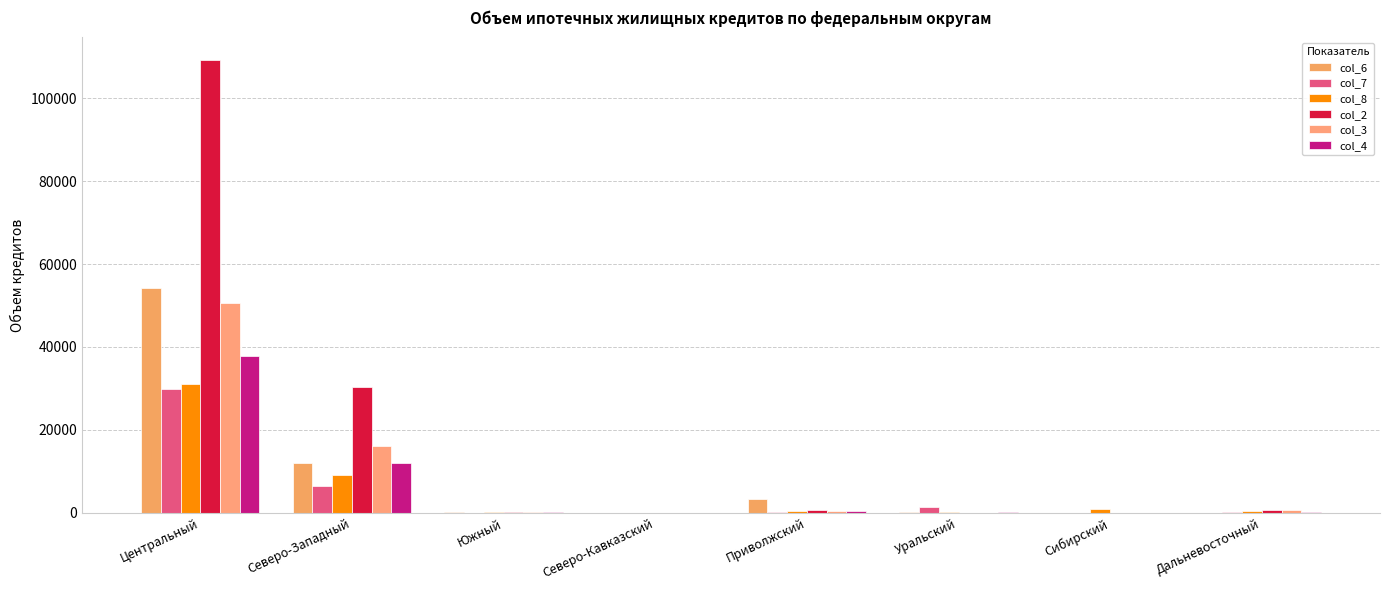

The col_6 series shows 11884 at Северо-Западный. True or false?

True